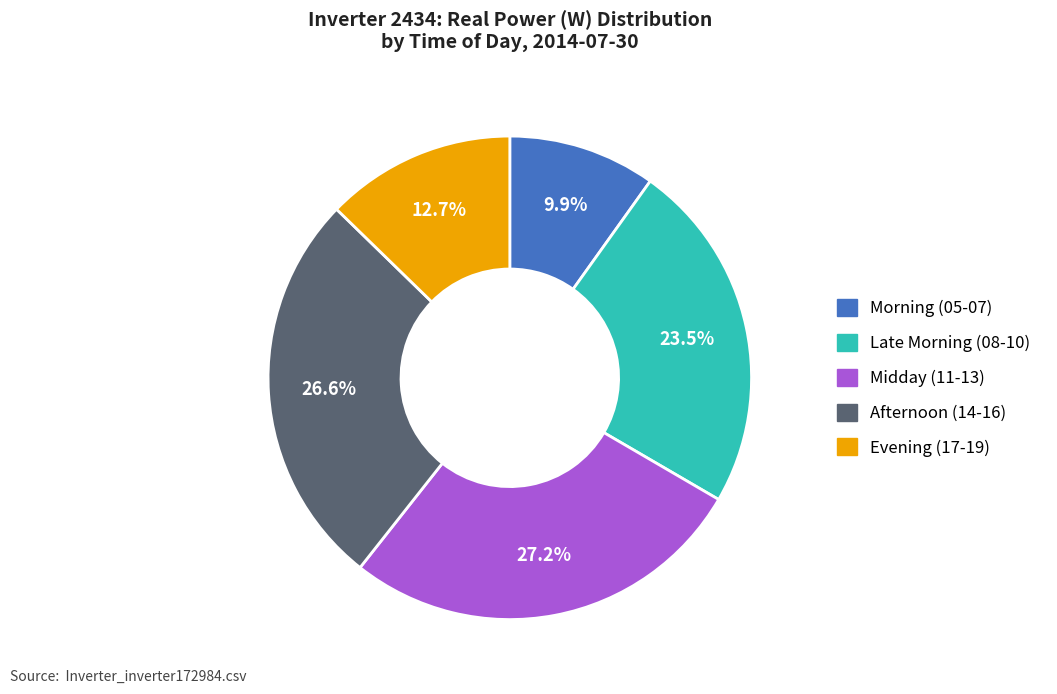

Is there a majority slice in this chart?

No